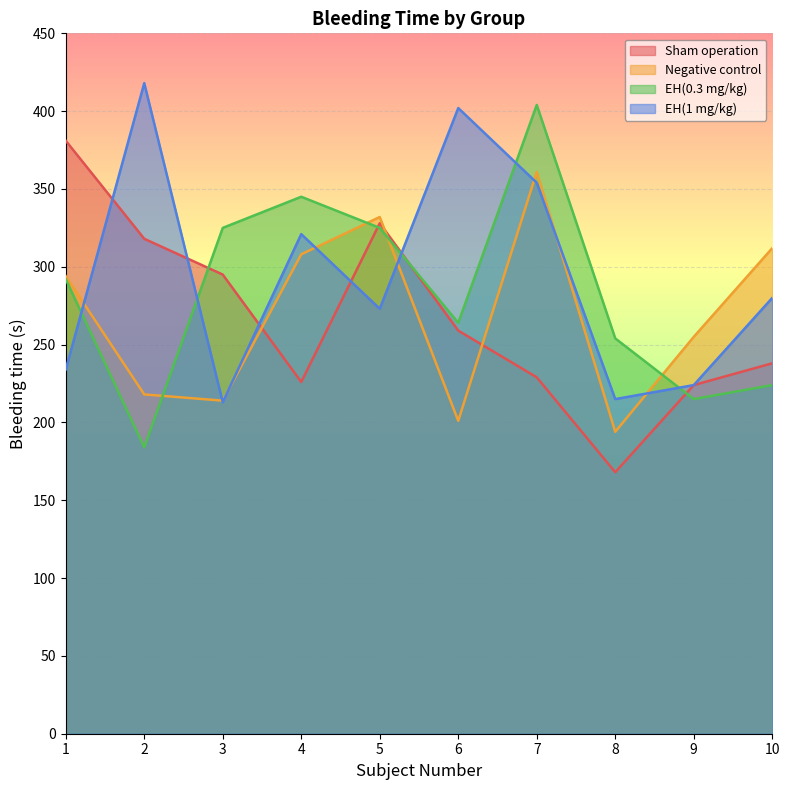

At which label does Sham operation reach its peak?

1